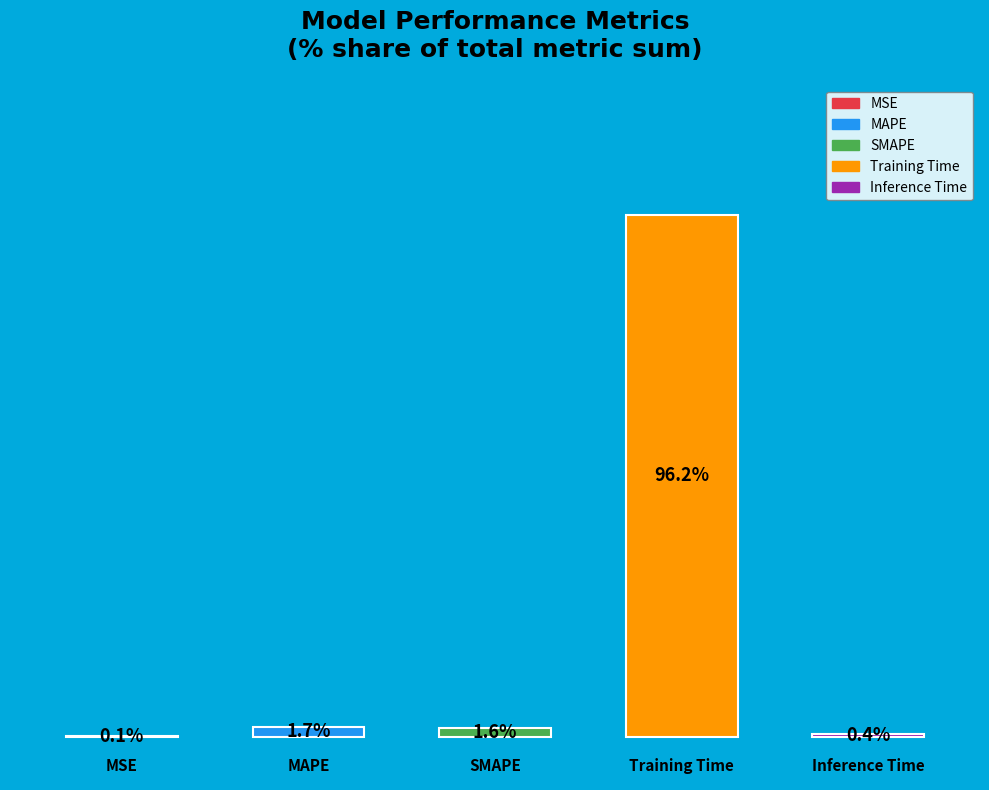

Combined, do Training Time and MSE account for over 50%?

Yes